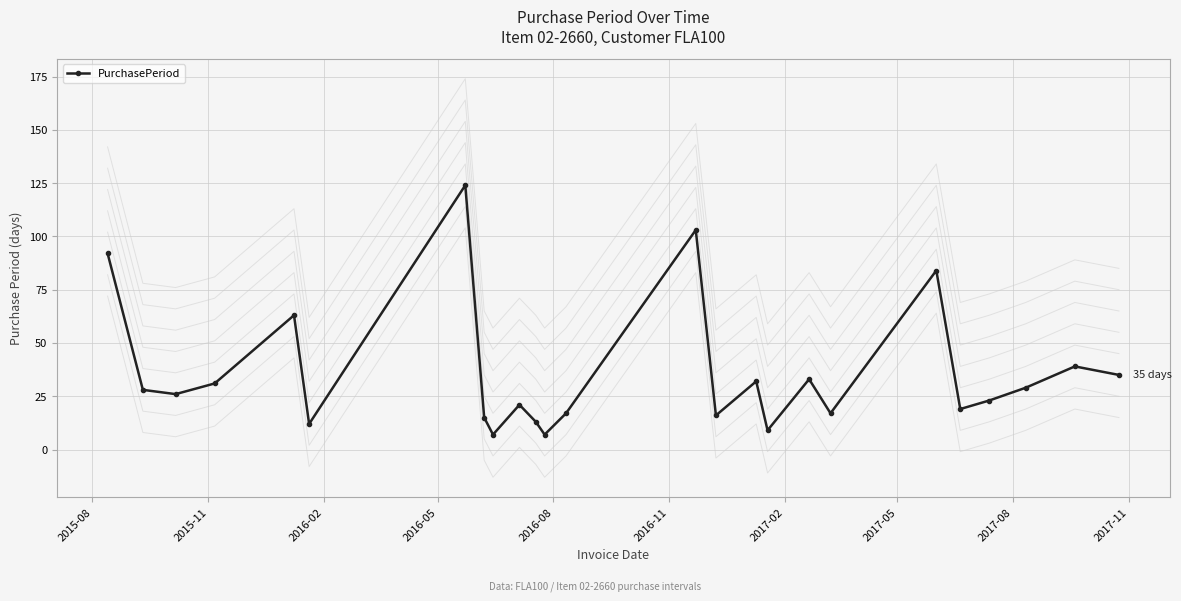

What is the lowest value of the PurchasePeriod series?

7